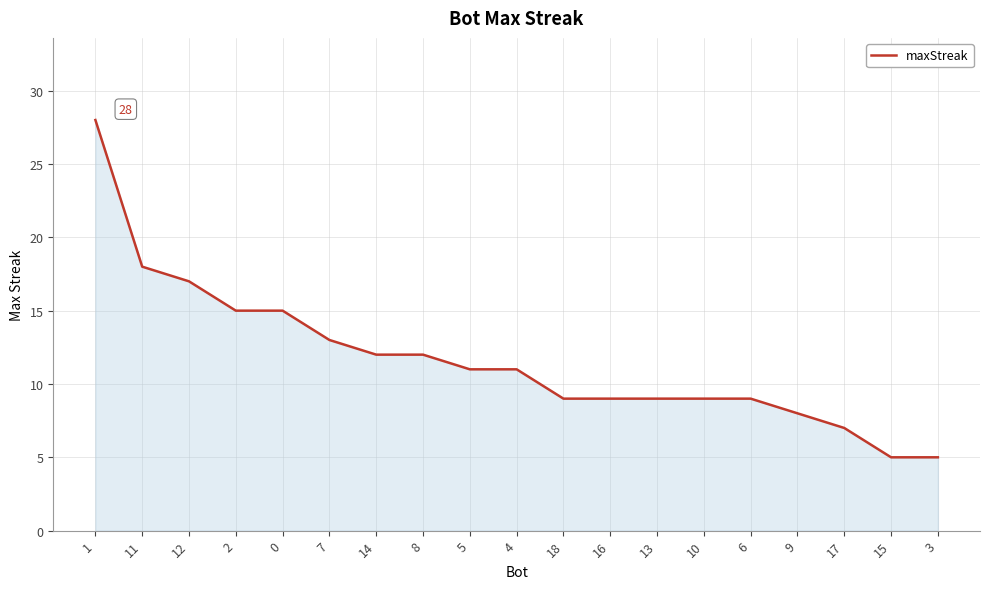

Count the number of data series in this chart.

1